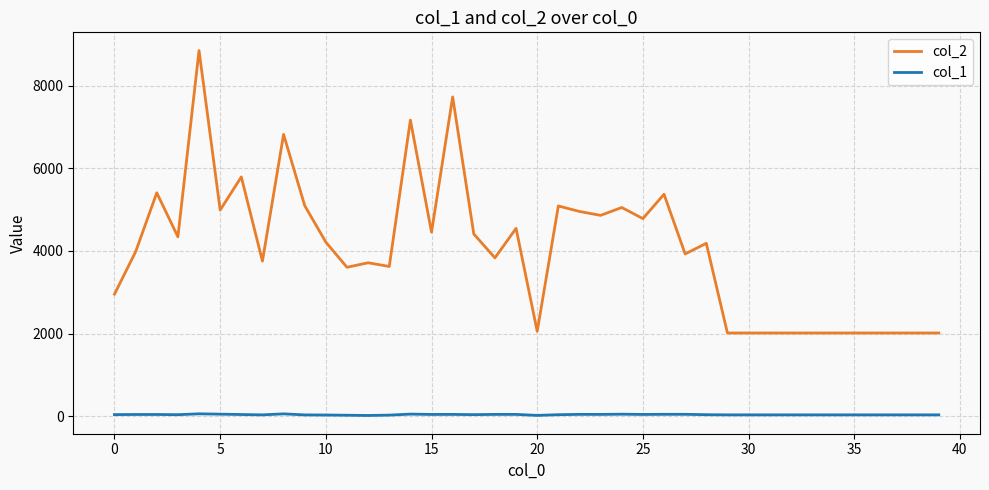

Which series has the largest total across all categories?

col_2